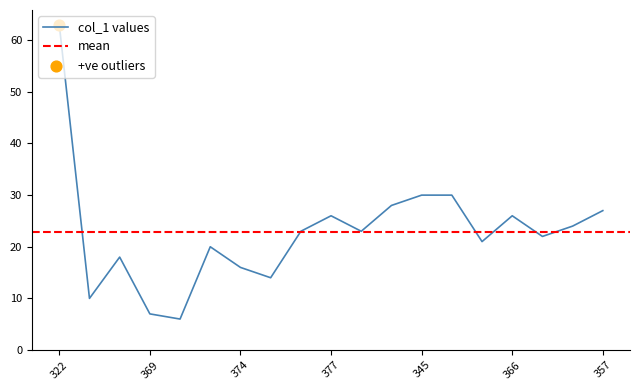

True or false: col_1 values has a value of 11 at 369.

False